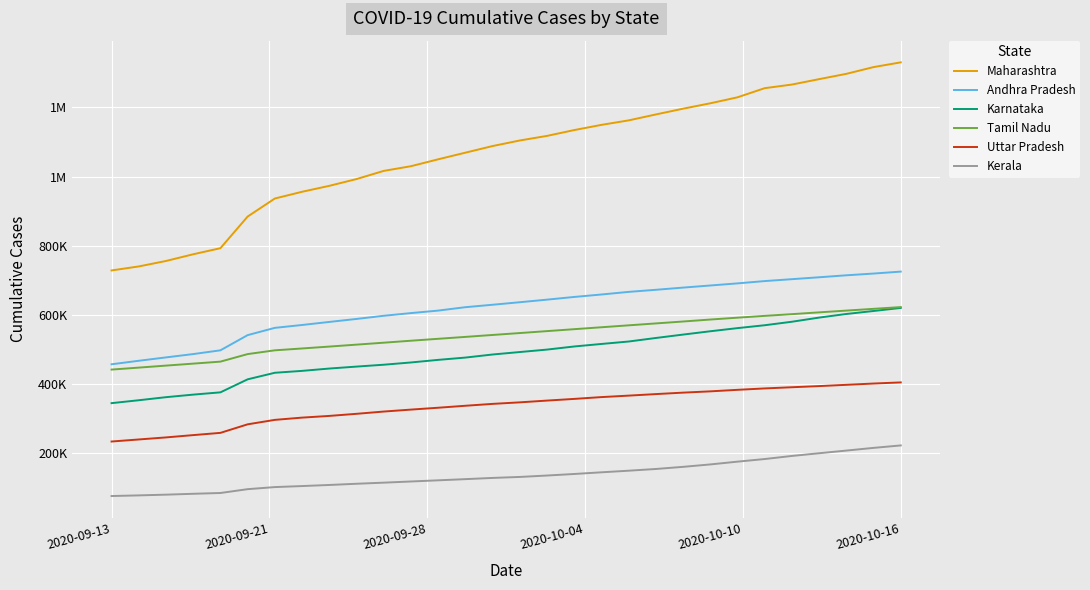

What are all the series names shown in the legend?

Maharashtra, Andhra Pradesh, Karnataka, Tamil Nadu, Uttar Pradesh, Kerala